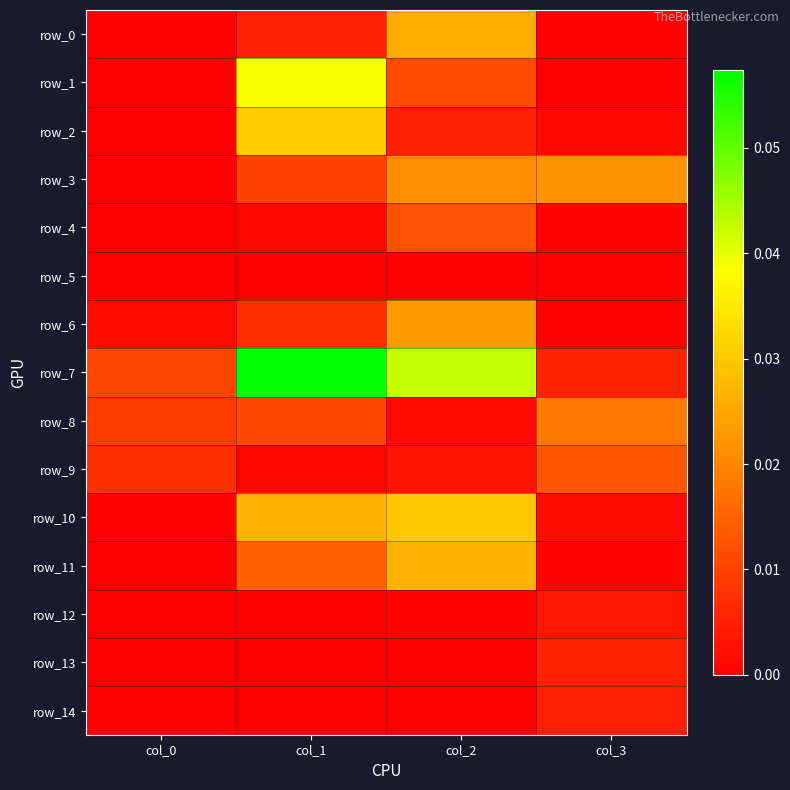

List the series in order of their peak value, lowest first.

row_5, row_12, row_14, row_13, row_4, row_9, row_8, row_3, row_6, row_0, row_11, row_10, row_2, row_1, row_7